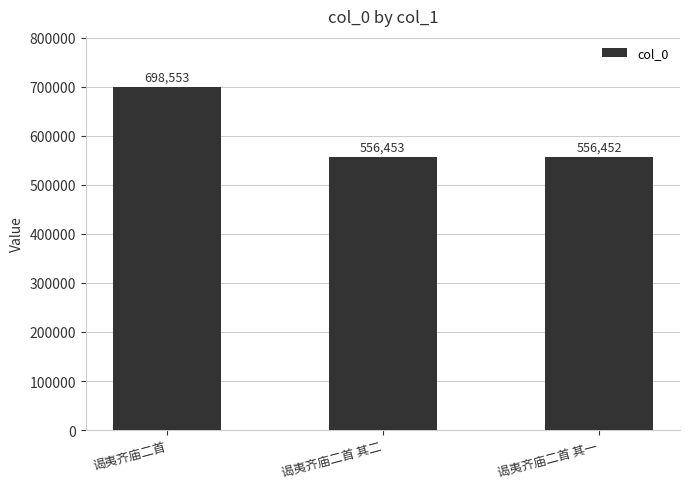

Approximately how many times larger is the value at 谒夷齐庙二首 compared to 谒夷齐庙二首 其一?

1.3